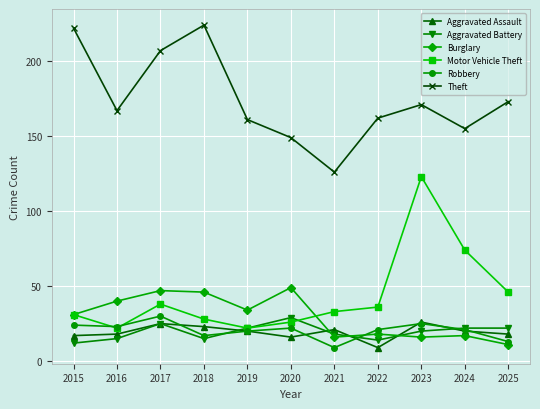

At which label does Theft first exceed 167?

2015